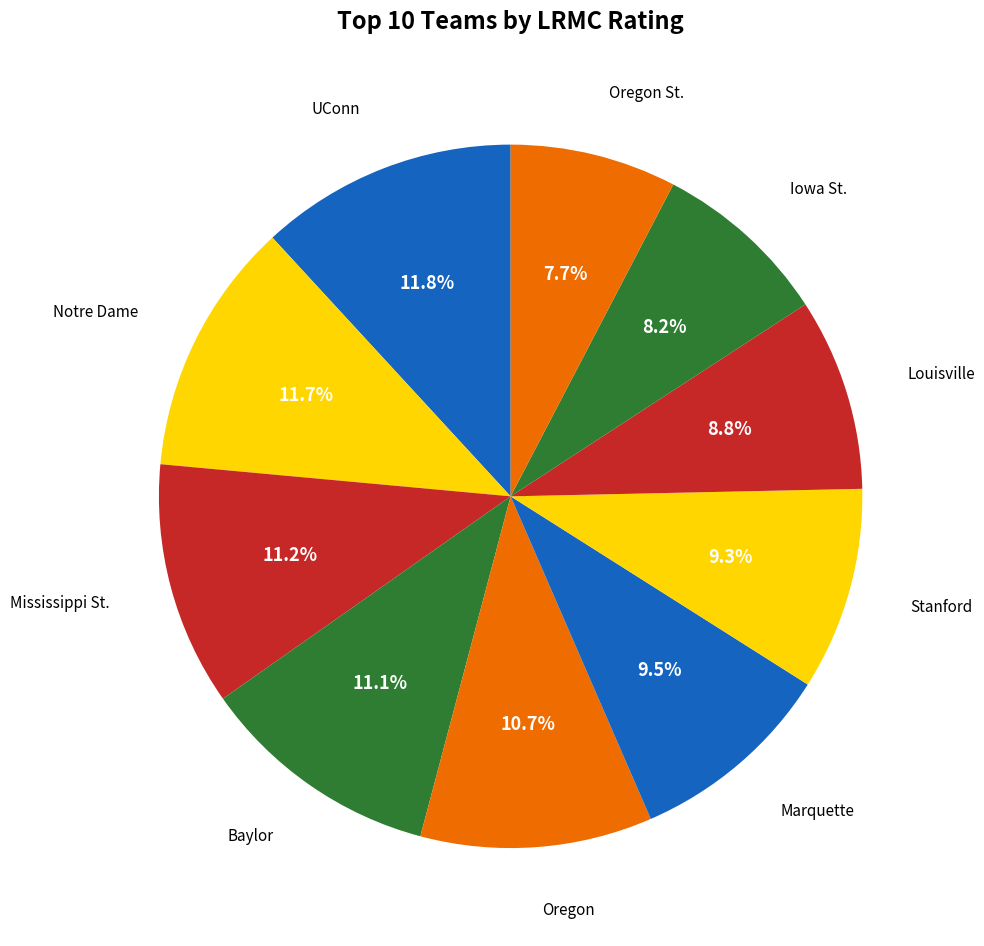

How many segments does this pie chart have?

10